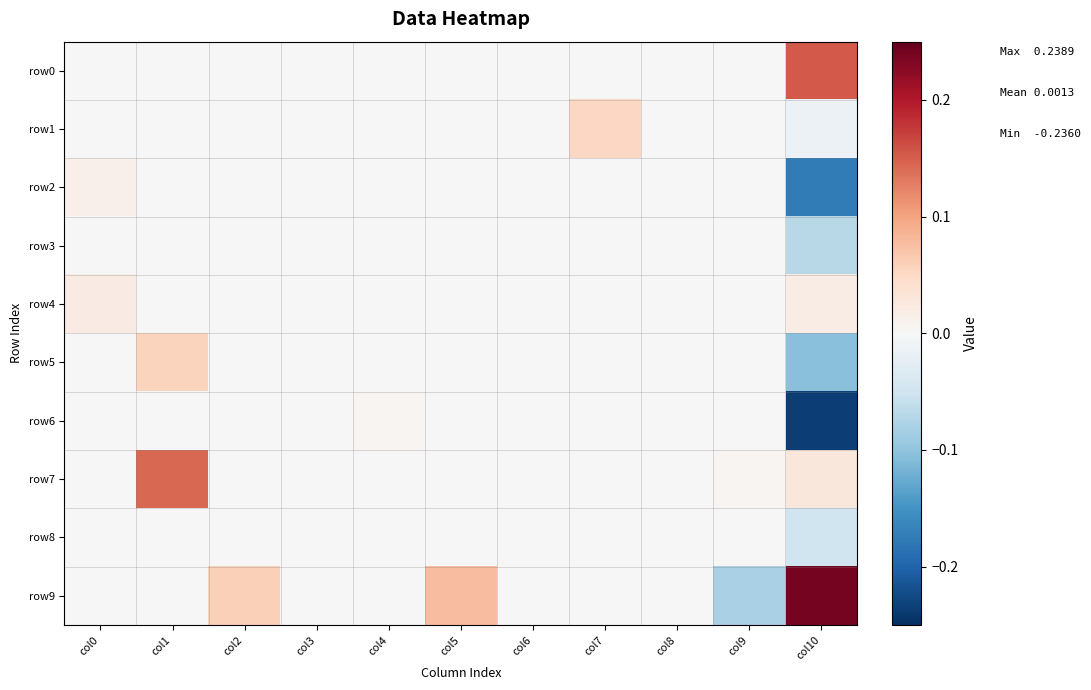

Which series has the largest total across all categories?

row9